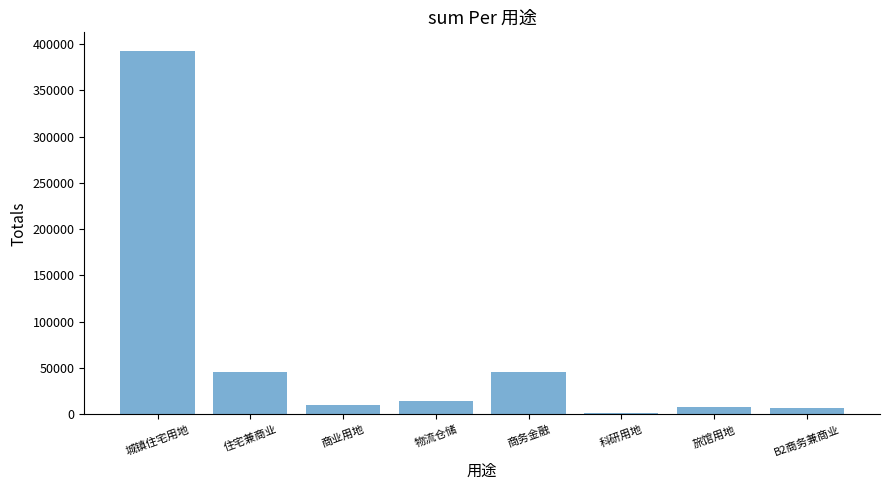

Which category has the highest value across all series?

城镇住宅用地